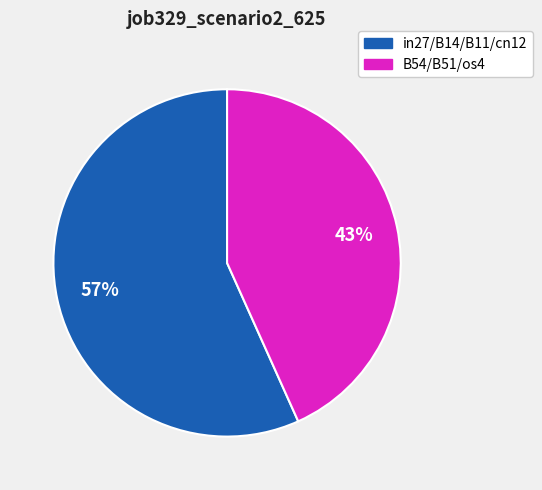

Count the number of slices in the pie.

2